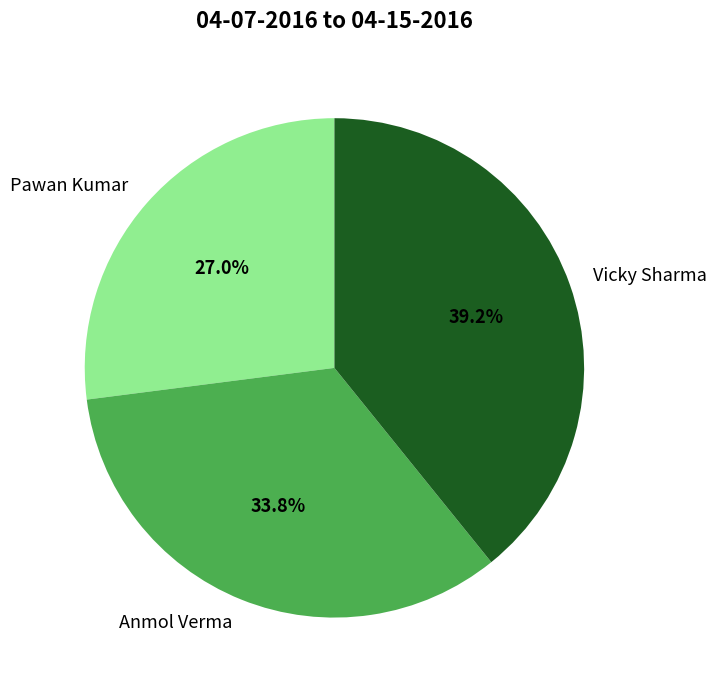

What is the ratio of the value at Vicky Sharma to the value at Anmol Verma?

1.2